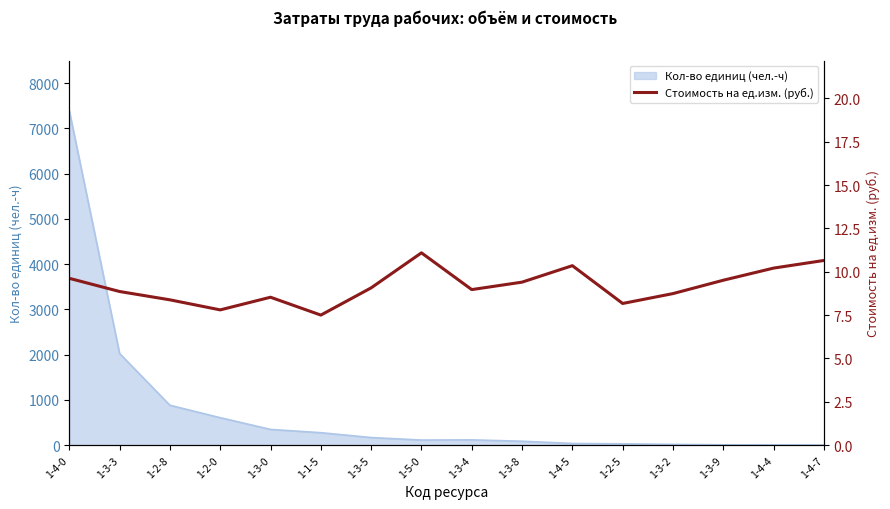

Where does the data first go above 9?

1-4-0